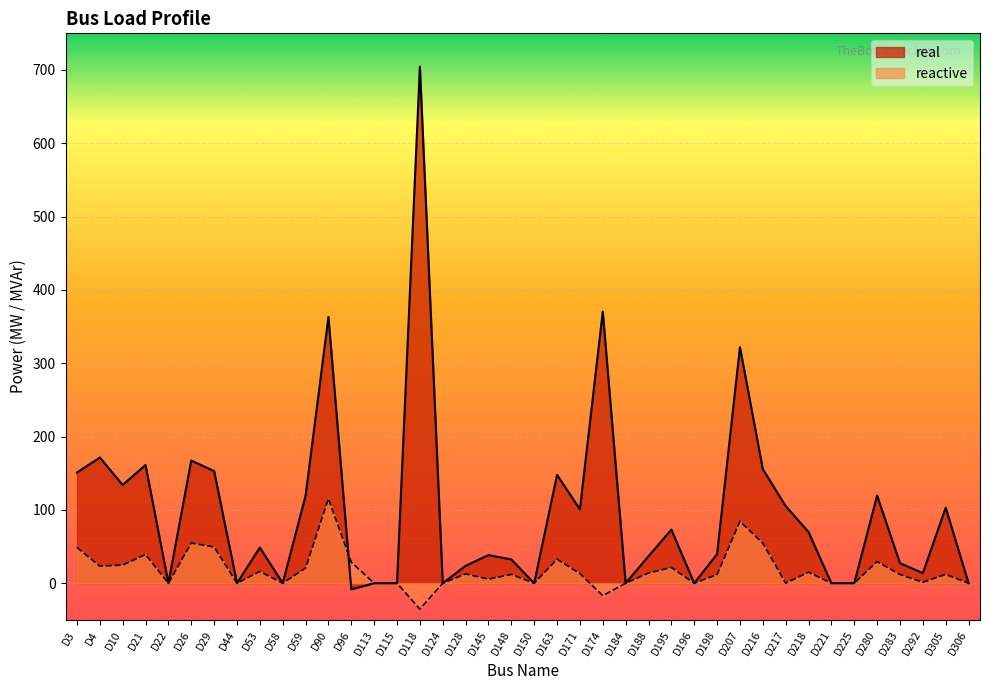

At which category is the sum across all series the highest?

D118